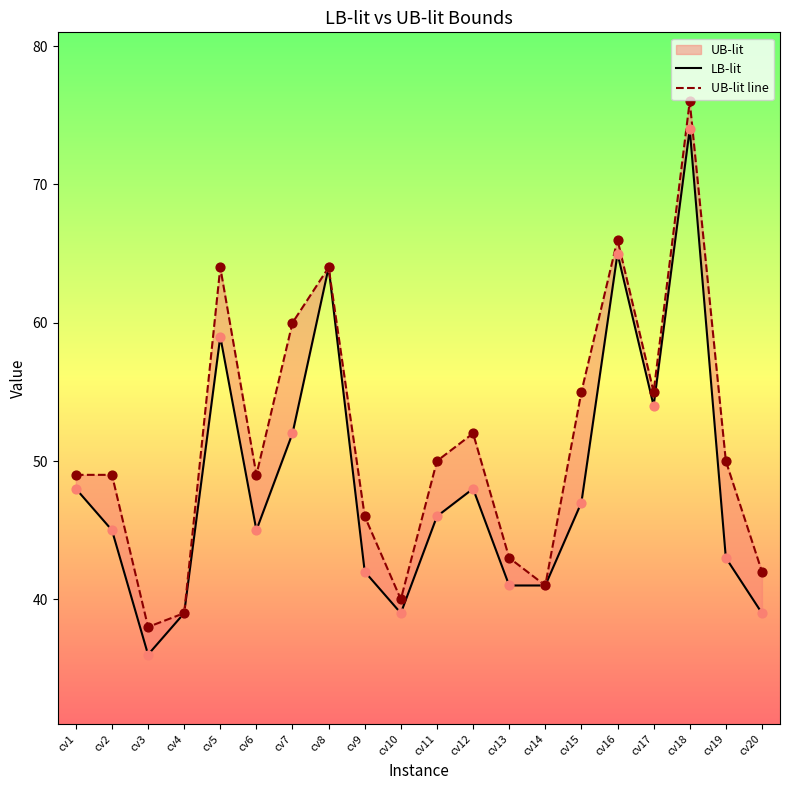

Which series has the largest total across all categories?

UB-lit line